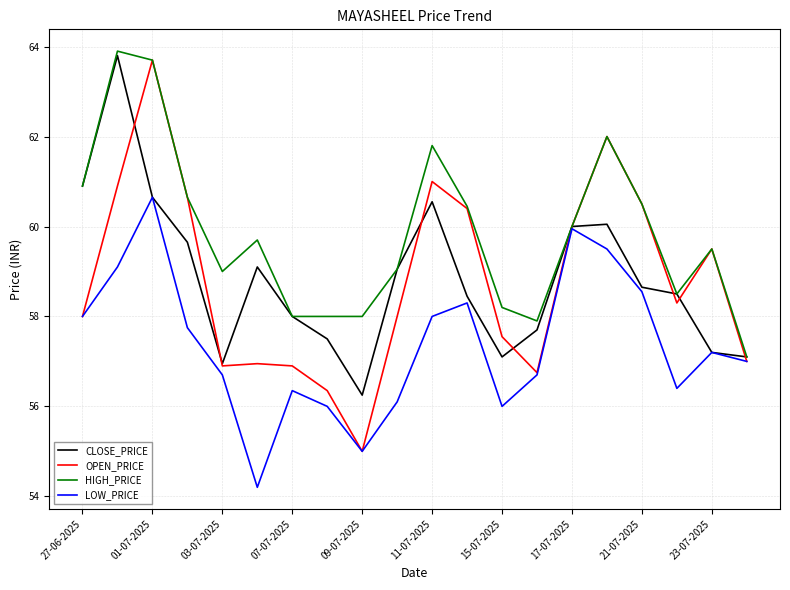

What is the highest value of the HIGH_PRICE series?

63.9